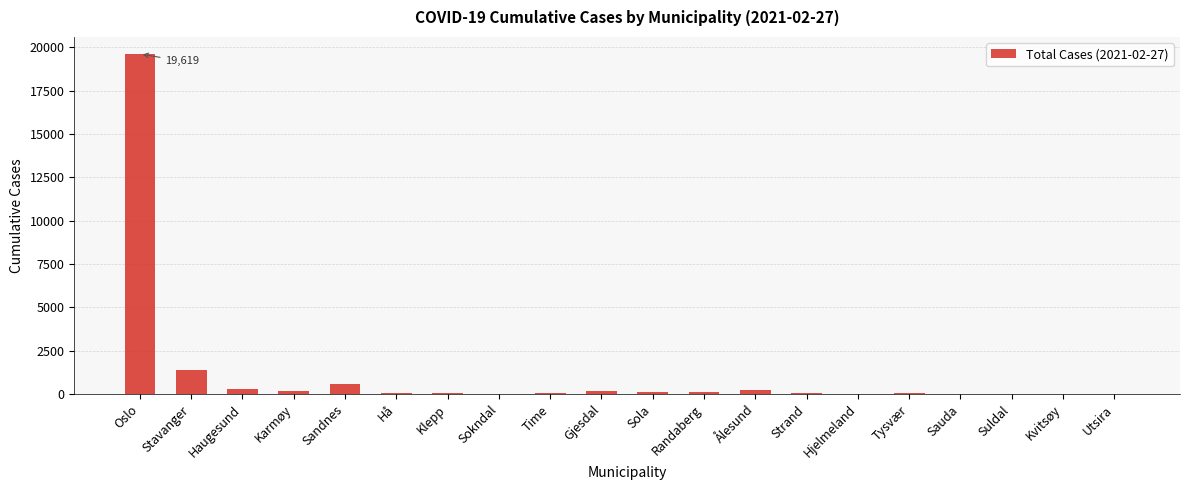

Is it true that the value at Sandnes is 549?

True